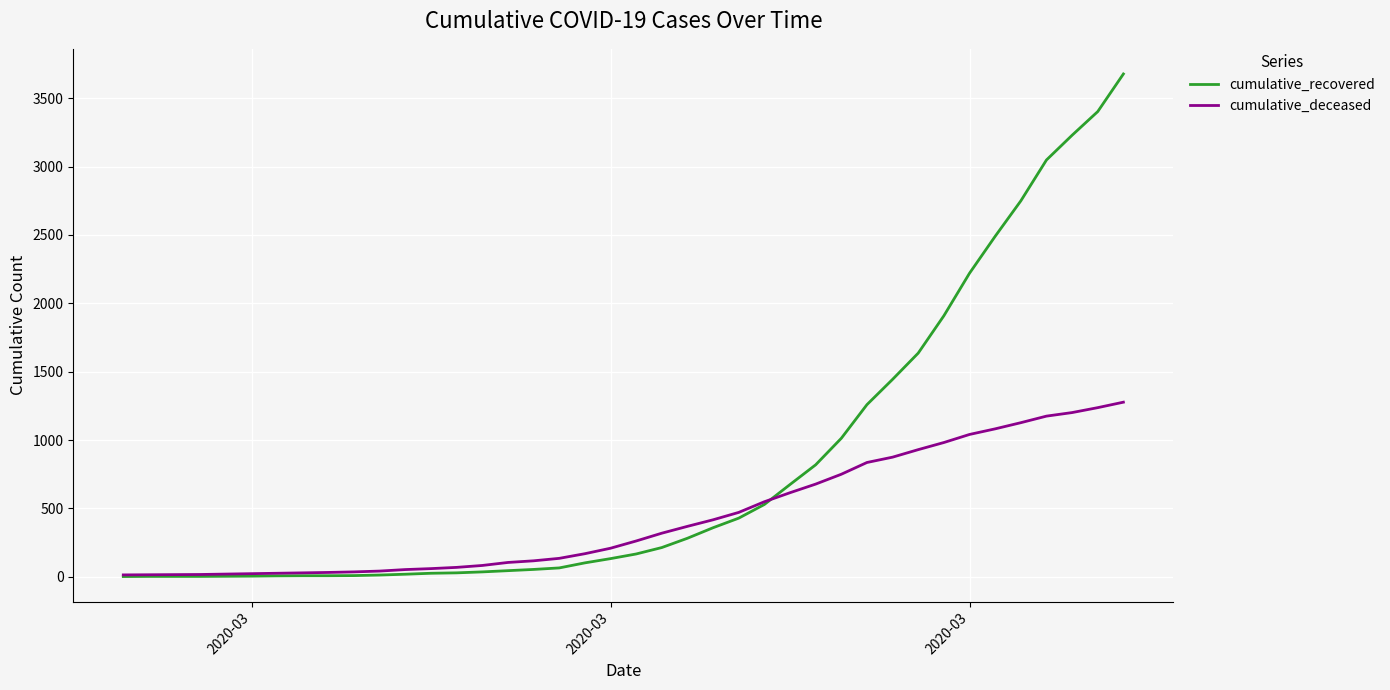

Which series has the largest range (max minus min)?

cumulative_recovered